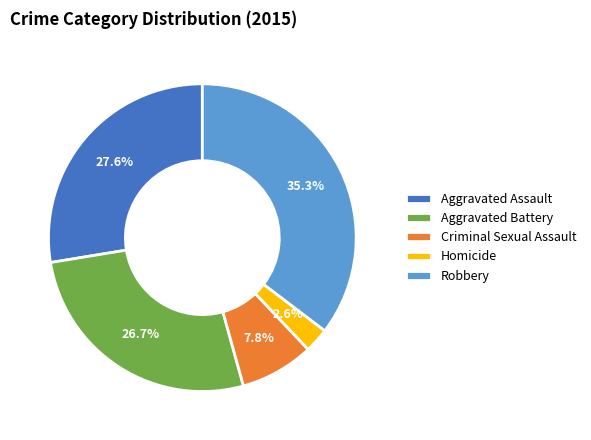

Rank the categories by value from highest to lowest.

Robbery, Aggravated Assault, Aggravated Battery, Criminal Sexual Assault, Homicide